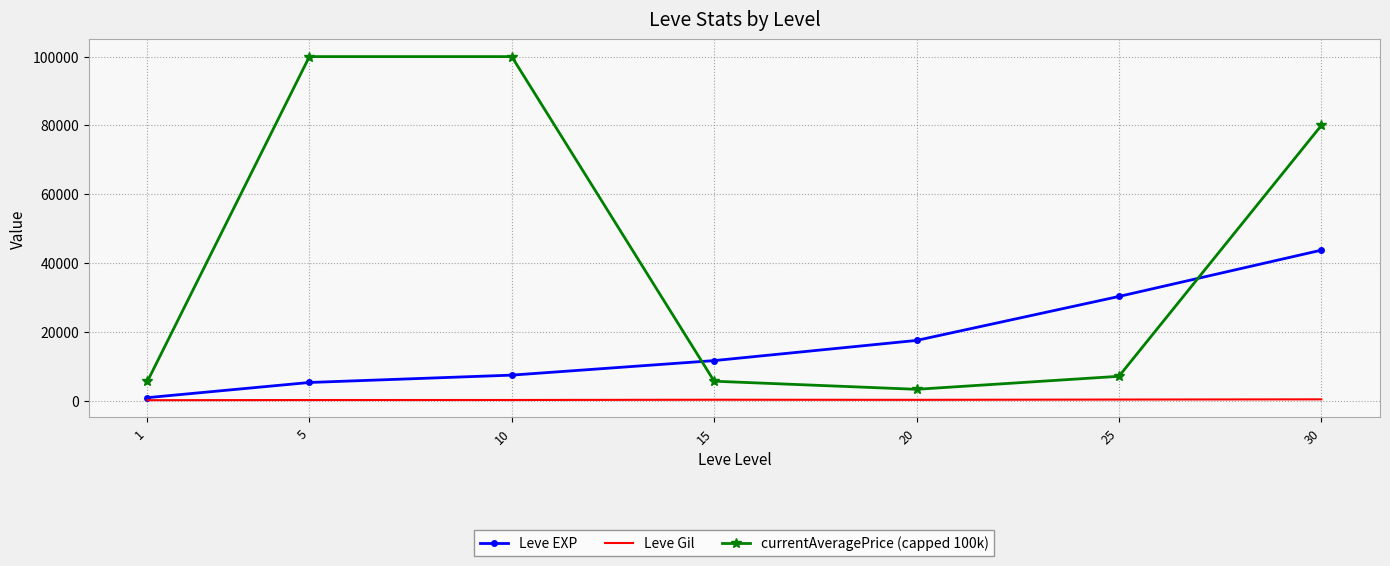

What is the greatest value displayed?

100000.0